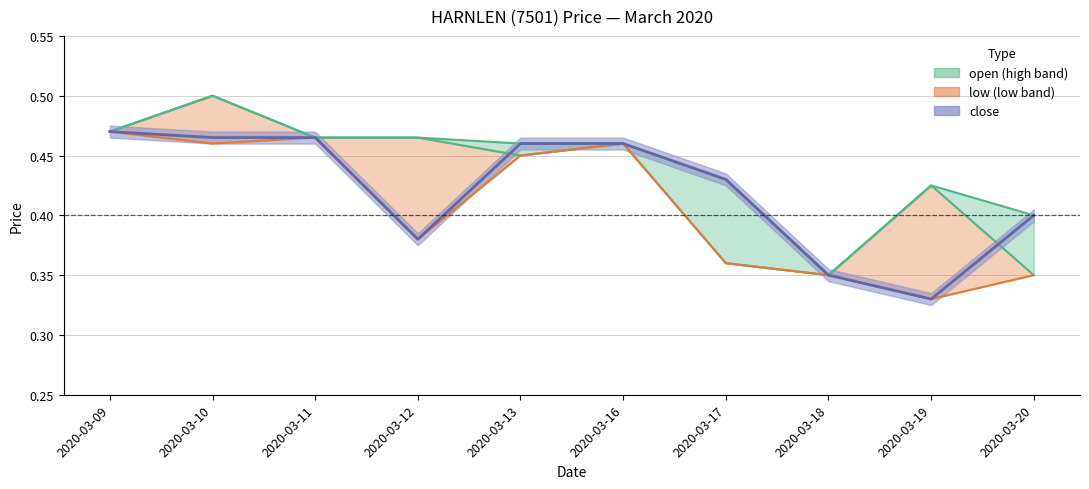

True or false: high has a value of 0.2 at 2020-03-19.

False